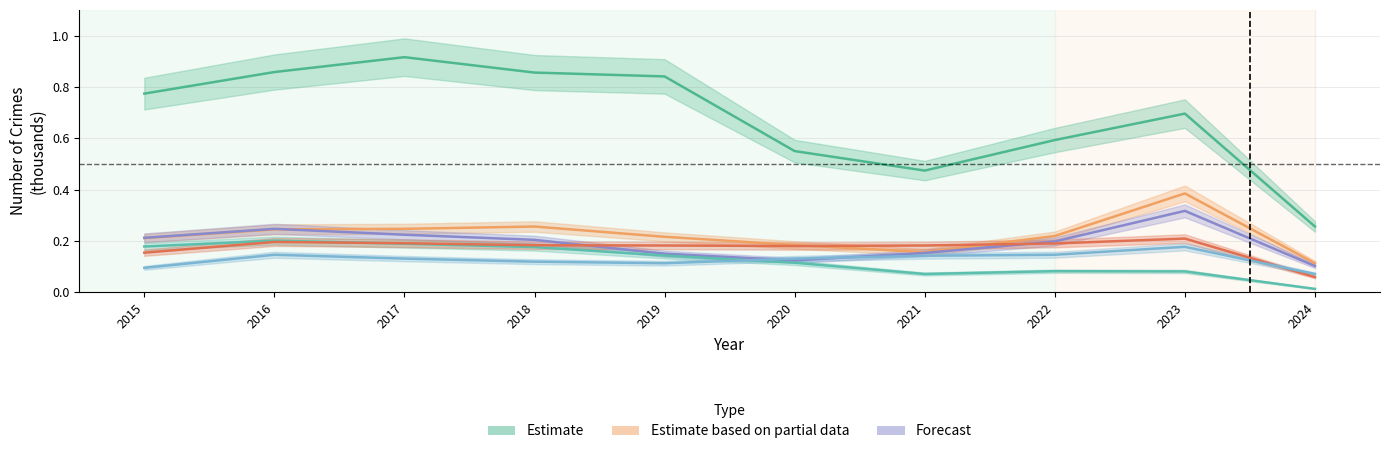

Reading left to right, transcribe all the data shown in this chart.

Theft: 2015=0.8	2016=0.9	2017=0.9	2018=0.9	2019=0.8	2020=0.6	2021=0.5	2022=0.6	2023=0.7	2024=0.3
Motor Vehicle Theft: 2015=0.2	2016=0.2	2017=0.2	2018=0.3	2019=0.2	2020=0.2	2021=0.2	2022=0.2	2023=0.4	2024=0.1
Robbery: 2015=0.2	2016=0.2	2017=0.2	2018=0.2	2019=0.1	2020=0.1	2021=0.2	2022=0.2	2023=0.3	2024=0.1
Burglary: 2015=0.2	2016=0.2	2017=0.2	2018=0.2	2019=0.1	2020=0.1	2021=0.1	2022=0.1	2023=0.1	2024=0.0
Aggravated Battery: 2015=0.2	2016=0.2	2017=0.2	2018=0.2	2019=0.2	2020=0.2	2021=0.2	2022=0.2	2023=0.2	2024=0.1
Aggravated Assault: 2015=0.1	2016=0.1	2017=0.1	2018=0.1	2019=0.1	2020=0.1	2021=0.1	2022=0.1	2023=0.2	2024=0.1